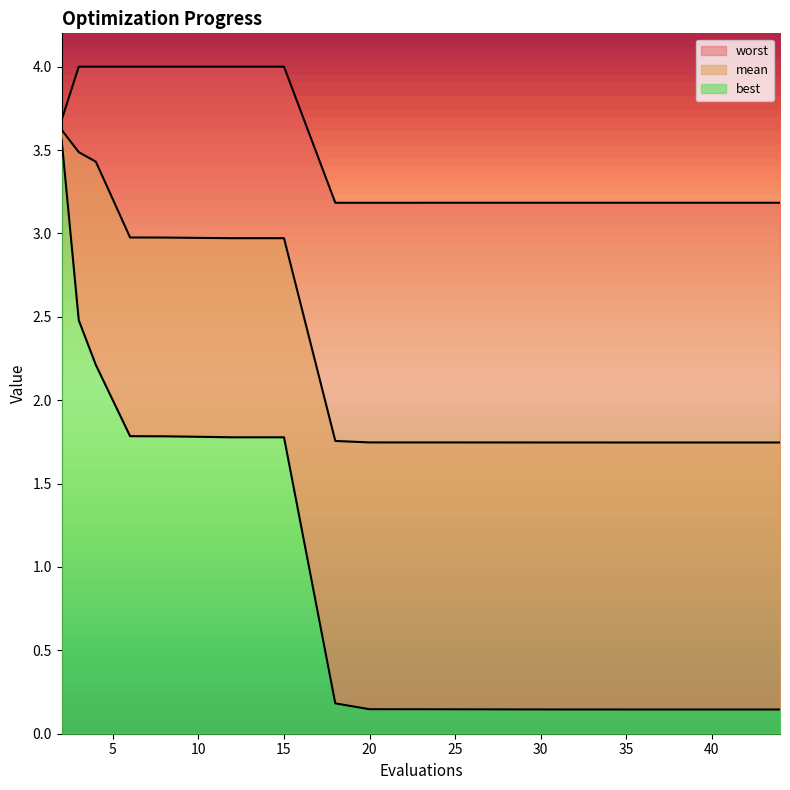

True or false: worst has a value of 3.2 at 41.

True